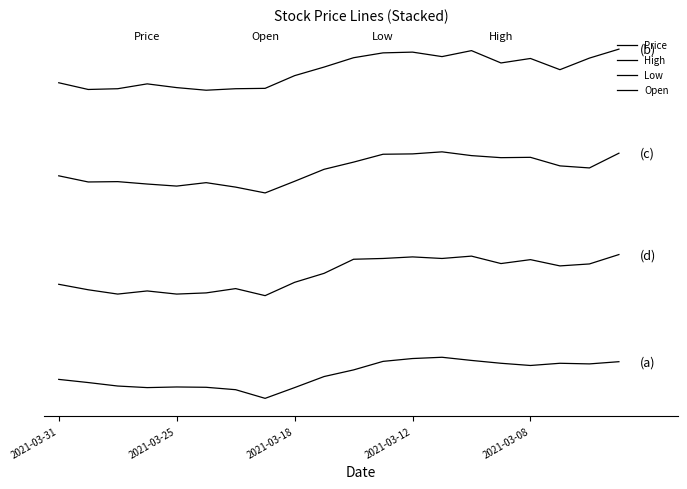

How many interior local valleys does the Low series have?

5